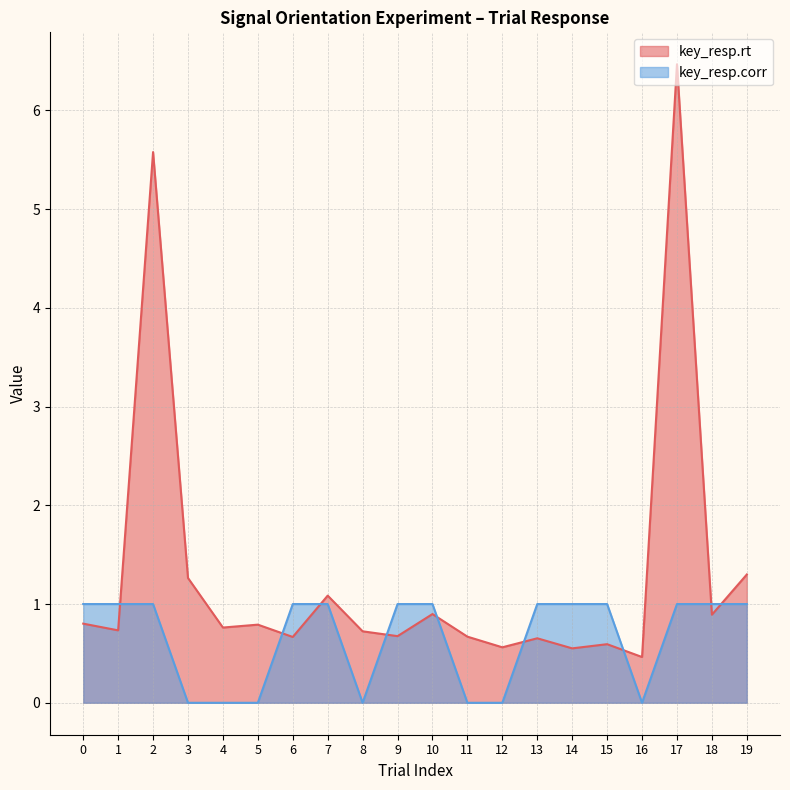

How many intersections are there between key_resp.rt and key_resp.corr?

9